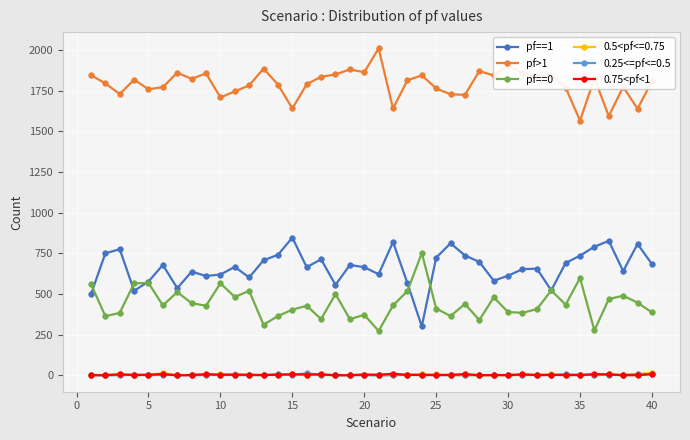

Which series has the largest total across all categories?

pf>1